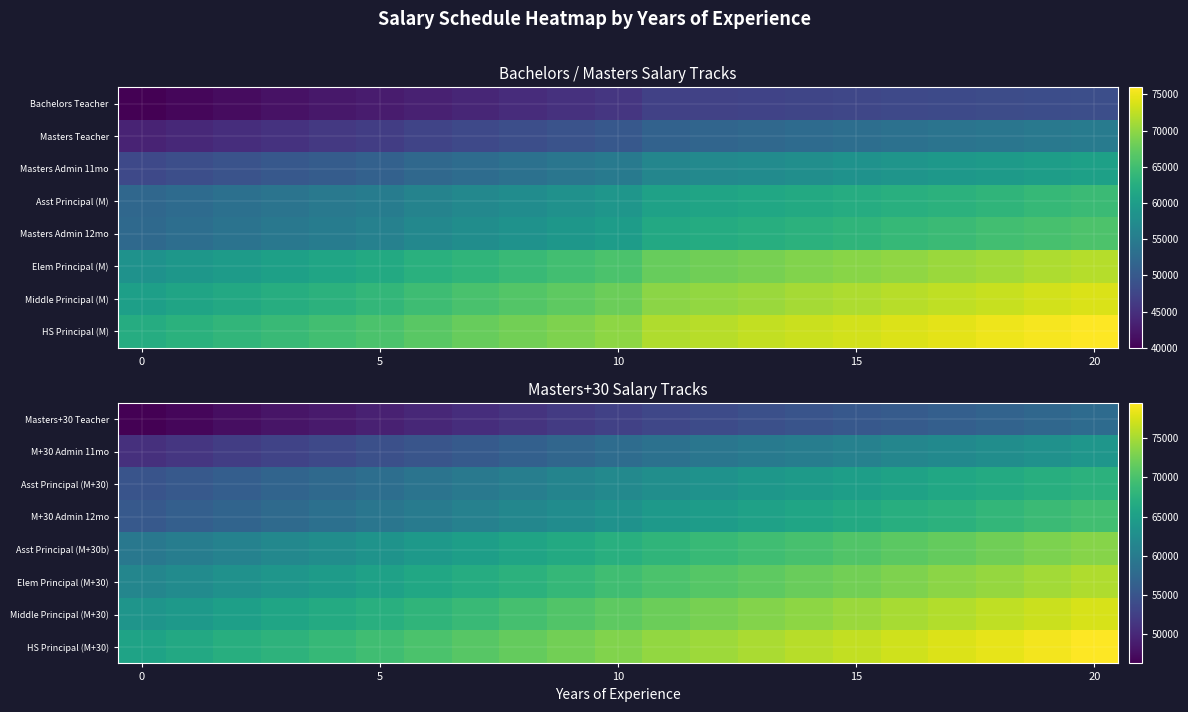

At how many categories does at least one series exceed 76863?

5